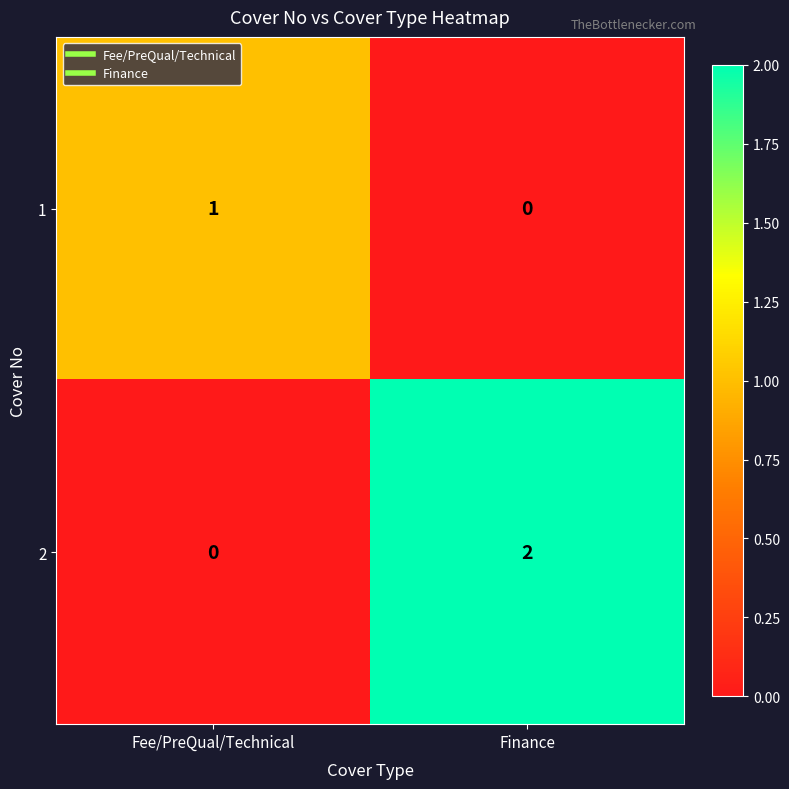

Reading right to left, what are all the values shown in this chart?

1: 0	1
2: 2	0